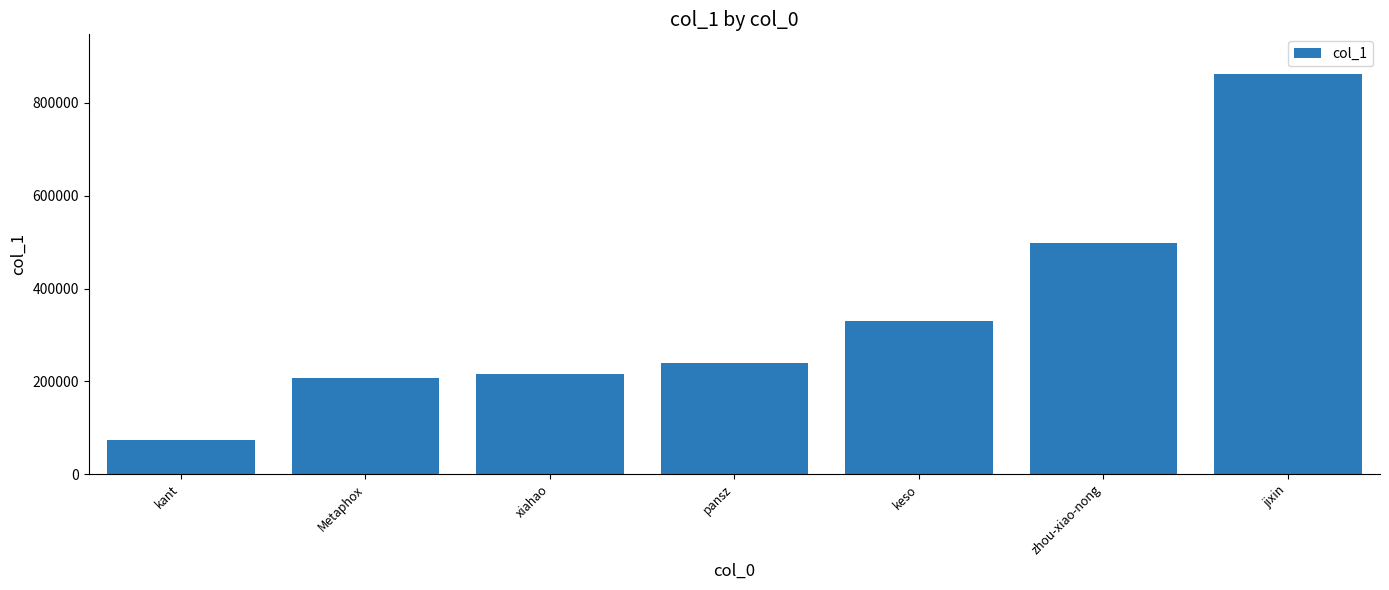

What is the average value?

346060